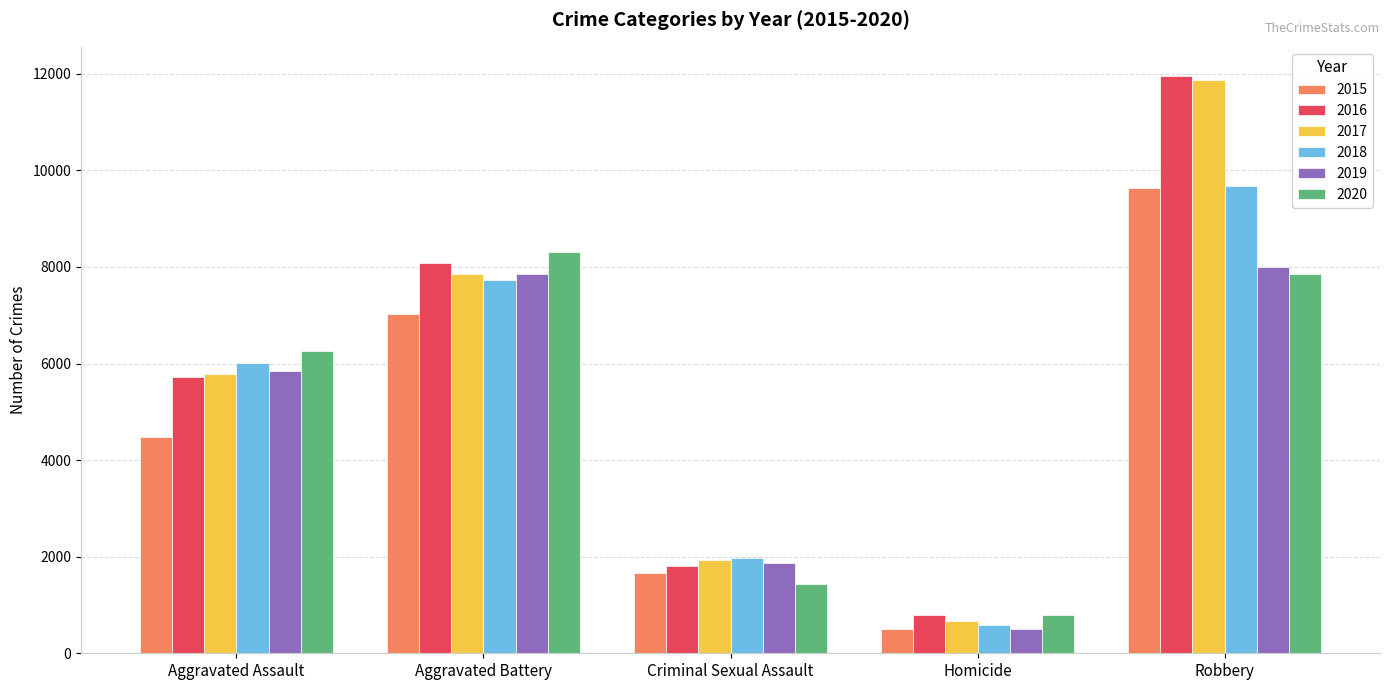

What is the minimum value for 2015?

496